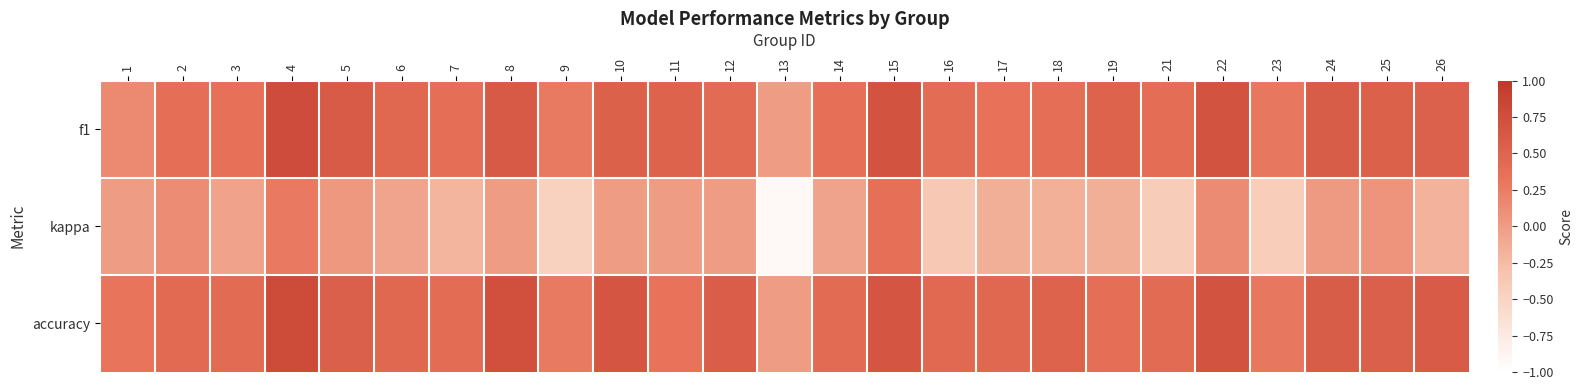

How many series are shown in this chart?

3